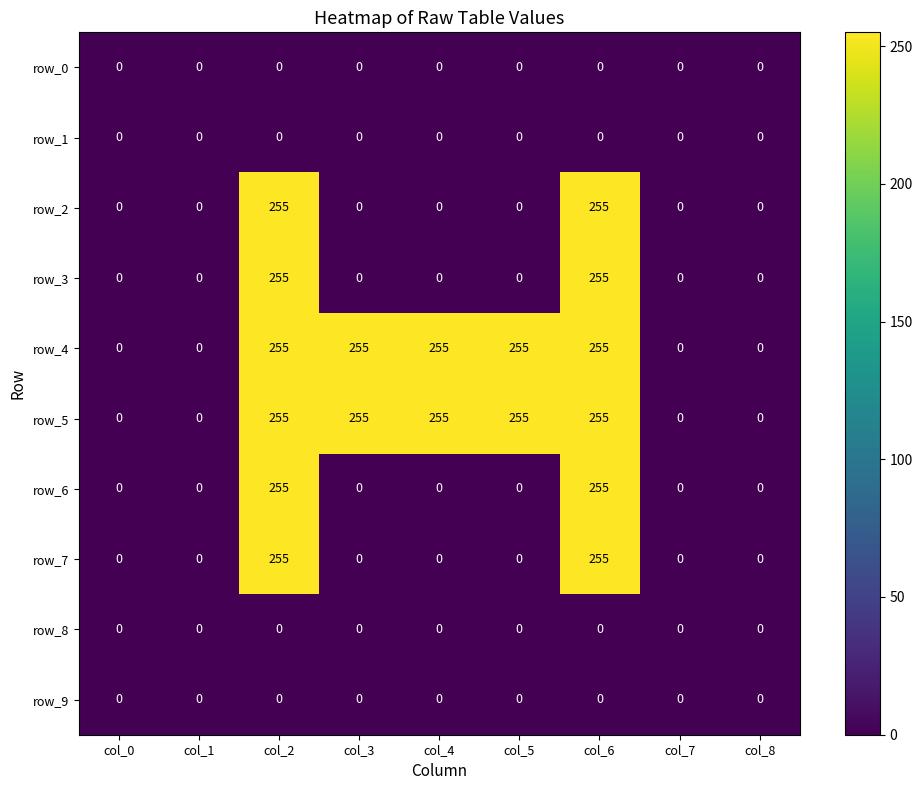

How many distinct data groups are displayed?

10